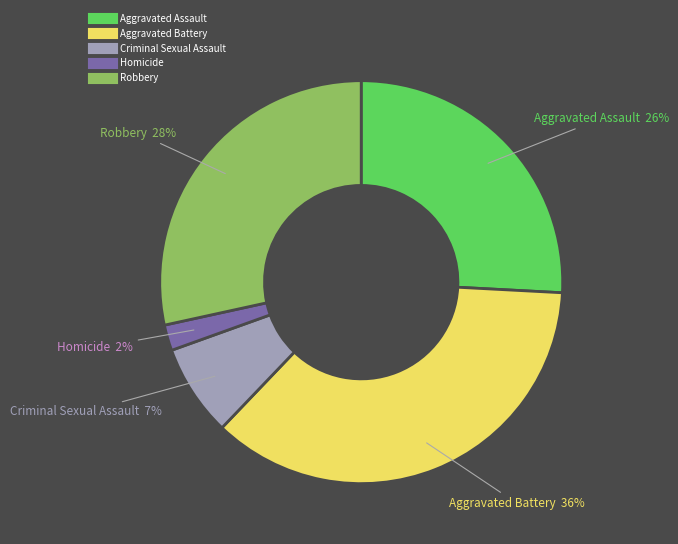

The Robbery slice represents 28% of the pie. True or false?

True